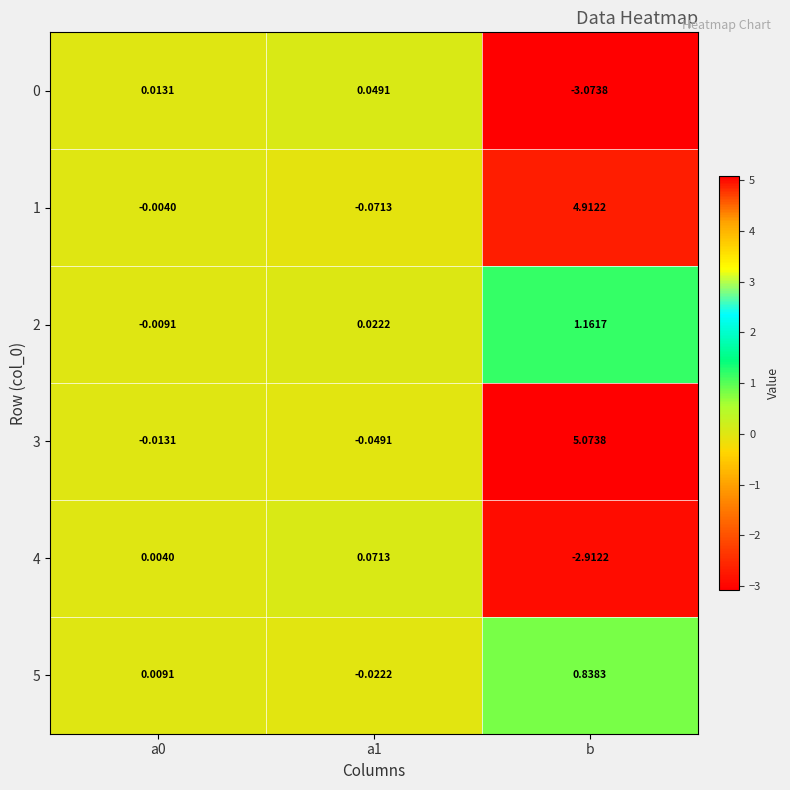

Which category has the highest value across all series?

b